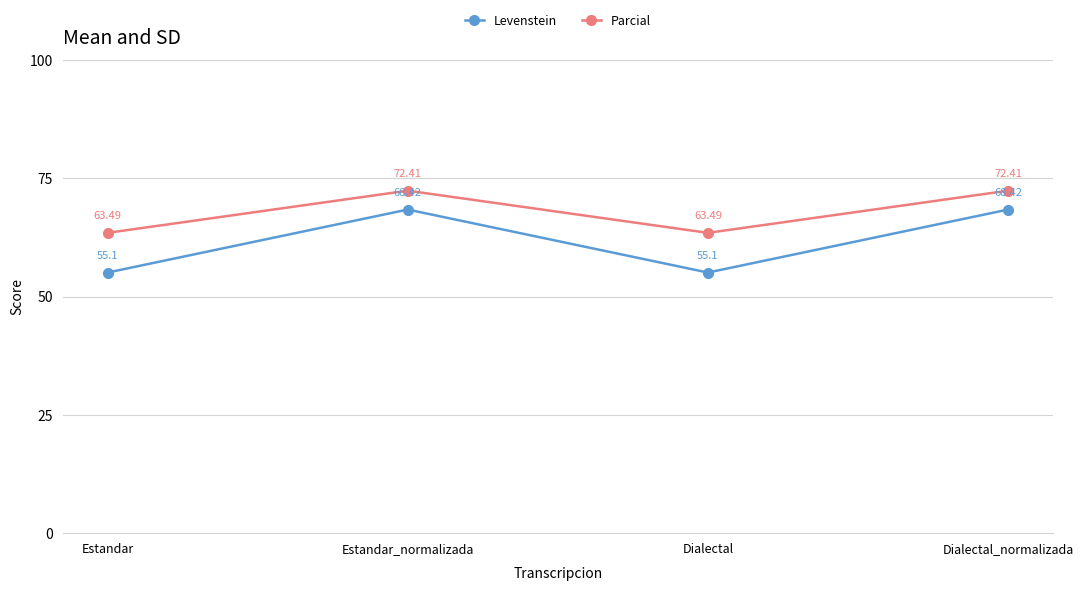

What is the lowest value of the Parcial series?

63.5